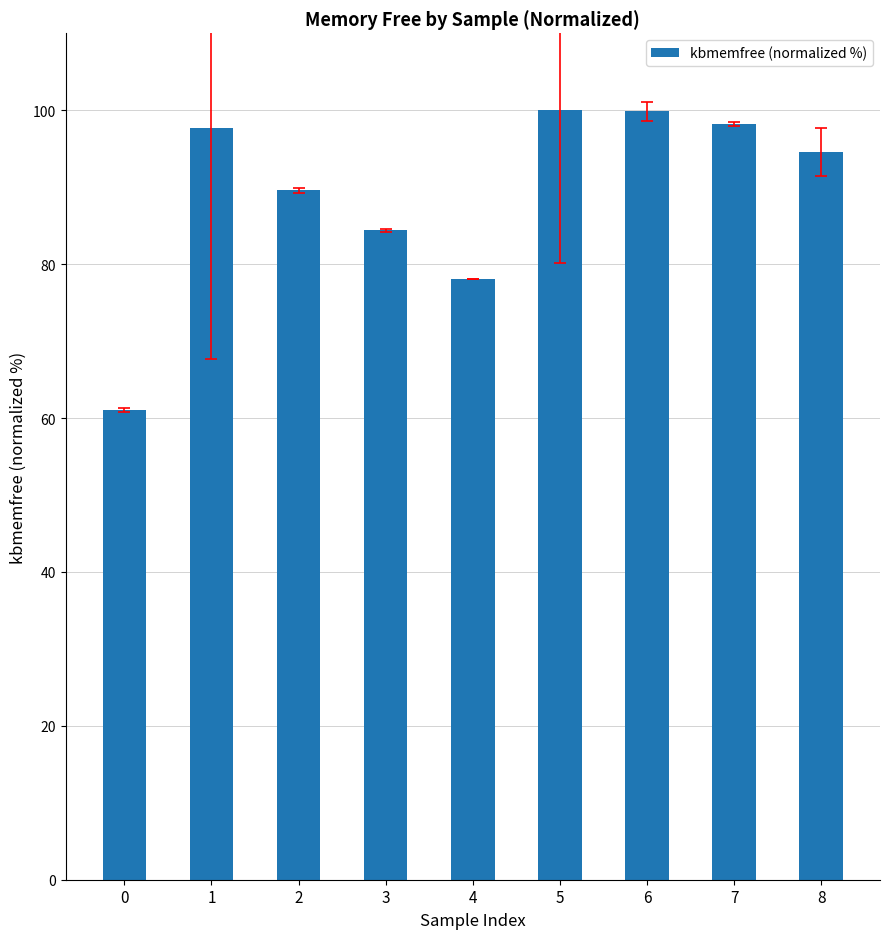

What is the minimum value shown in the chart?

61.1